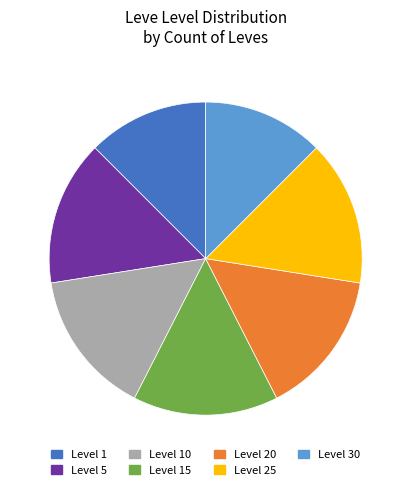

How many segments does this pie chart have?

7